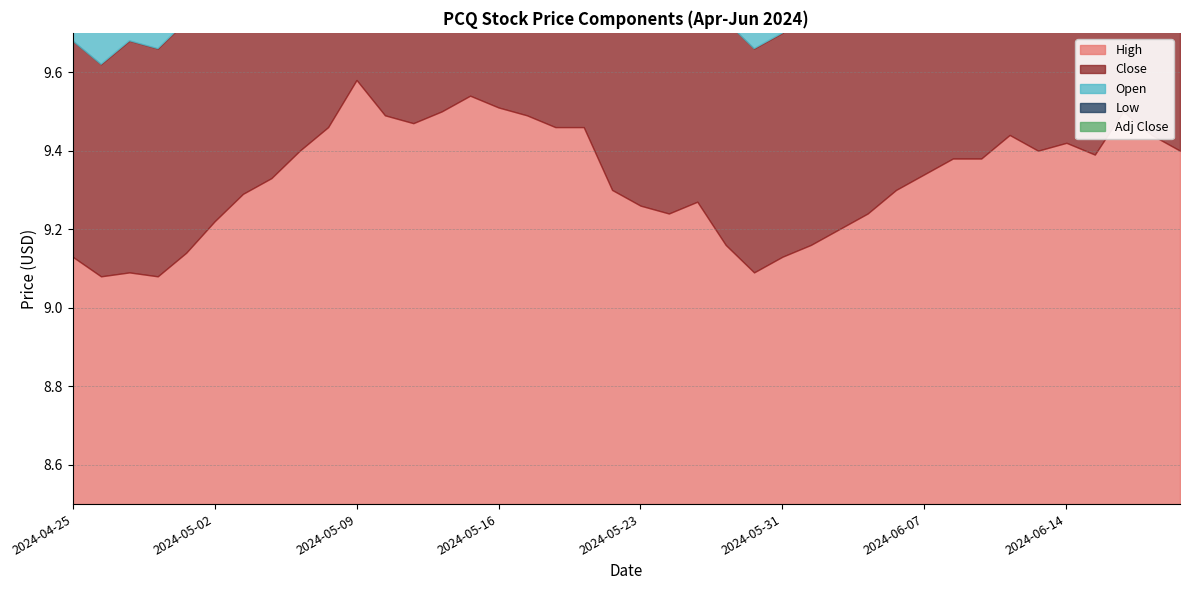

What is the lowest value of the Close series?

9.0